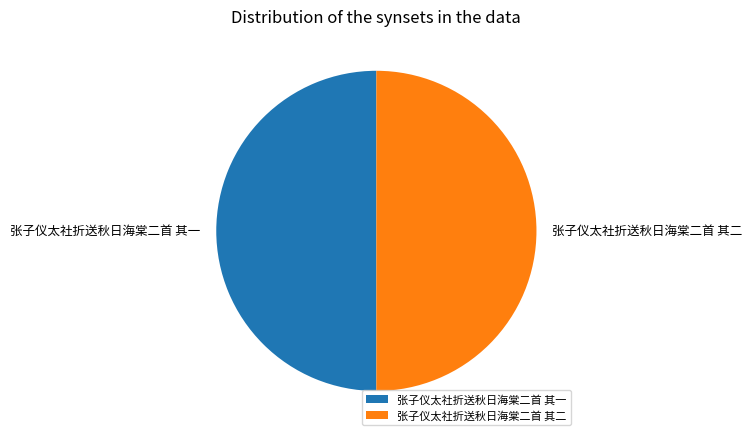

What is the ratio of the value at 张子仪太社折送秋日海棠二首 其二 to the value at 张子仪太社折送秋日海棠二首 其一?

1.0